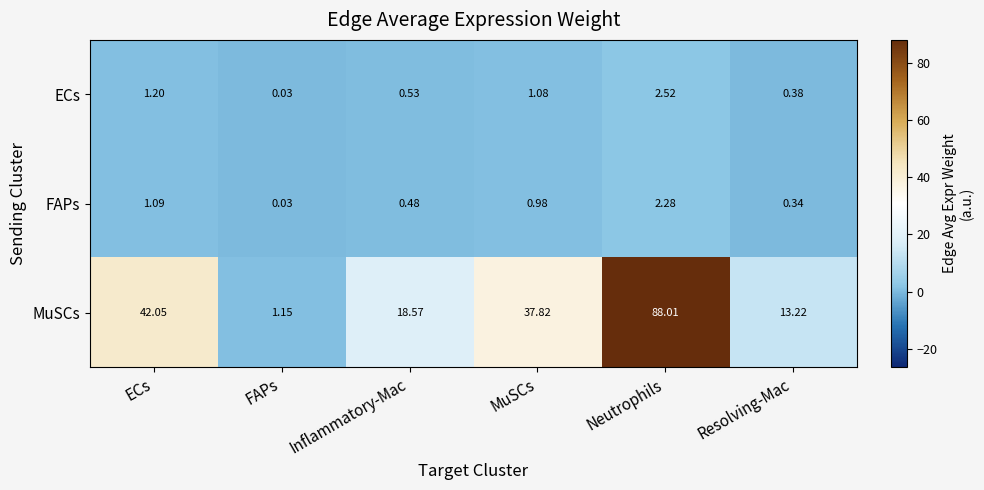

Where does the ECs series first go above 1?

ECs